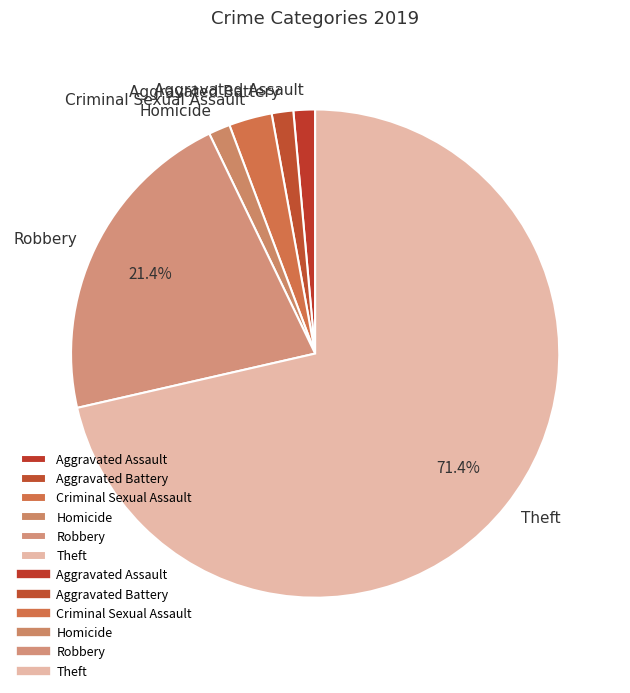

Does Aggravated Battery account for over 50% of the chart?

No